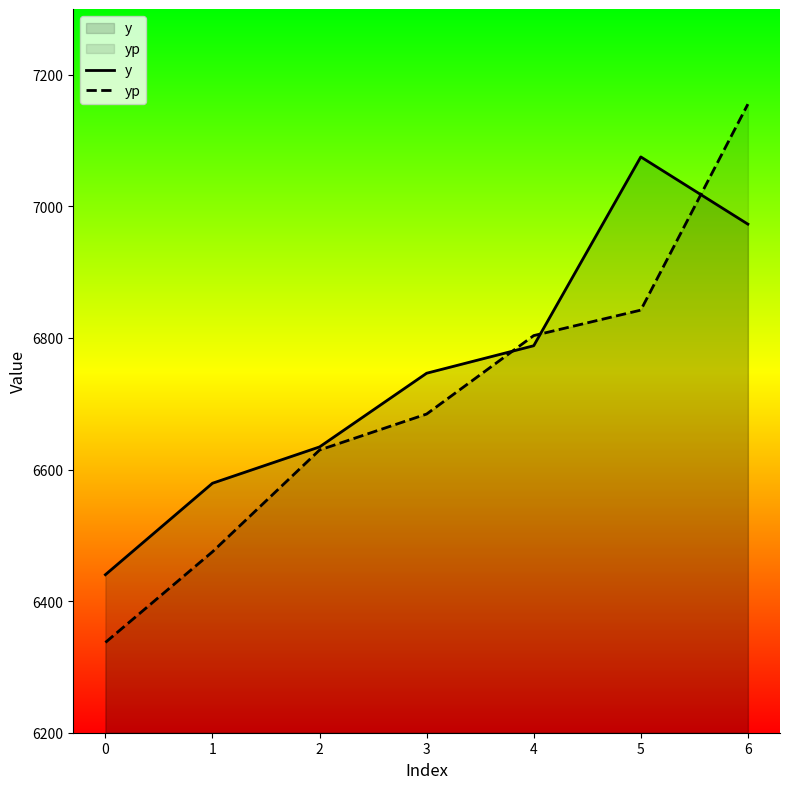

Is it true that y equals 3482.7 at 0?

False